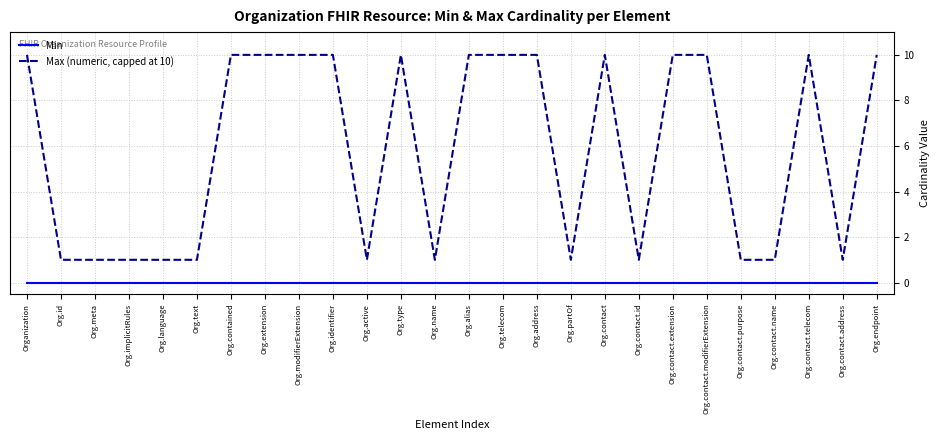

Rank the series by their maximum value, from lowest to highest.

Min, Max (numeric, capped at 10)